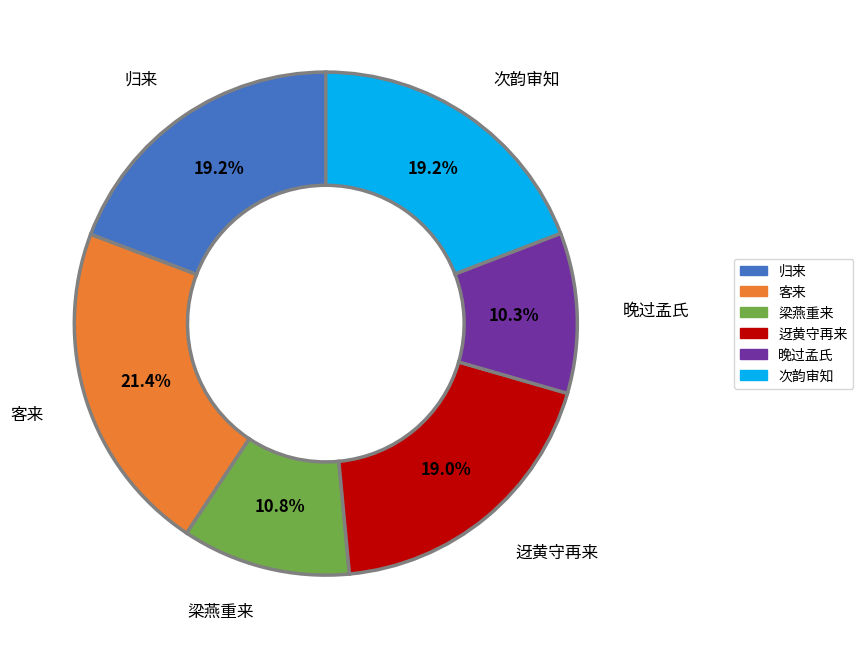

Approximately how many times larger is the value at 晚过孟氏 compared to 迓黄守再来?

0.5